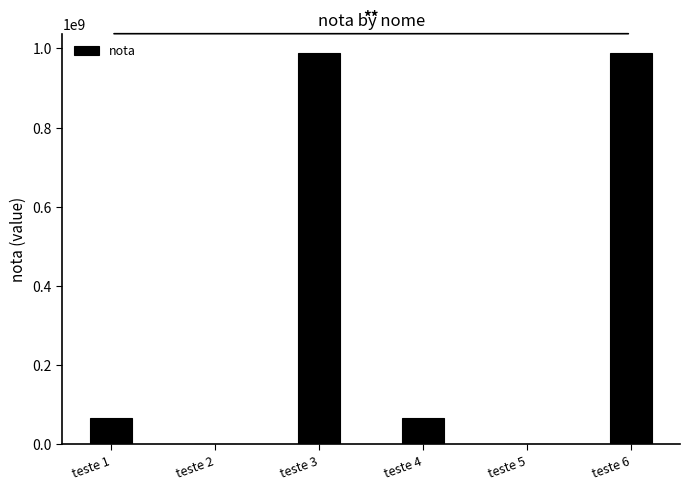

Read the value at teste 2, to the nearest 50.

64650